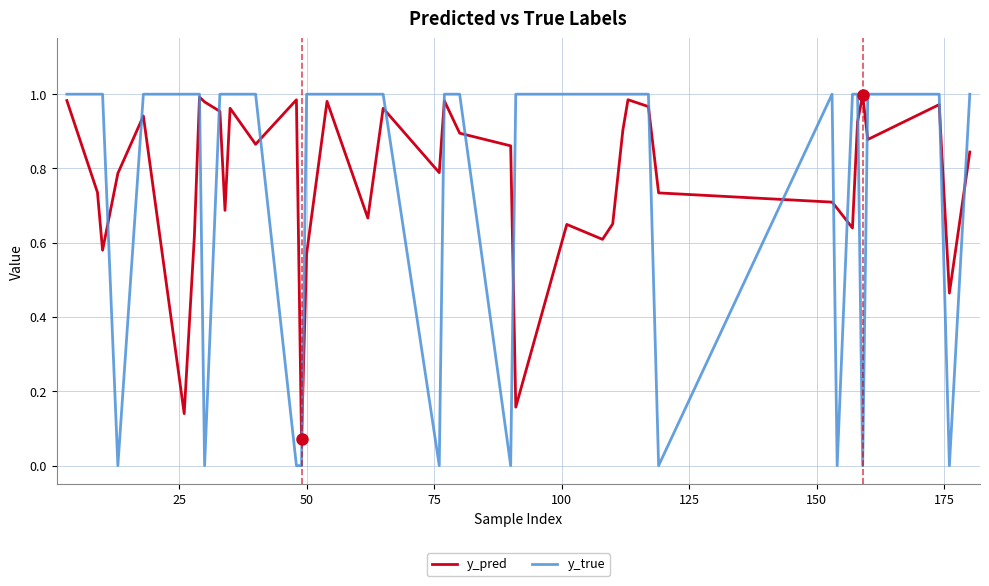

Which series has the widest spread of values?

y_true